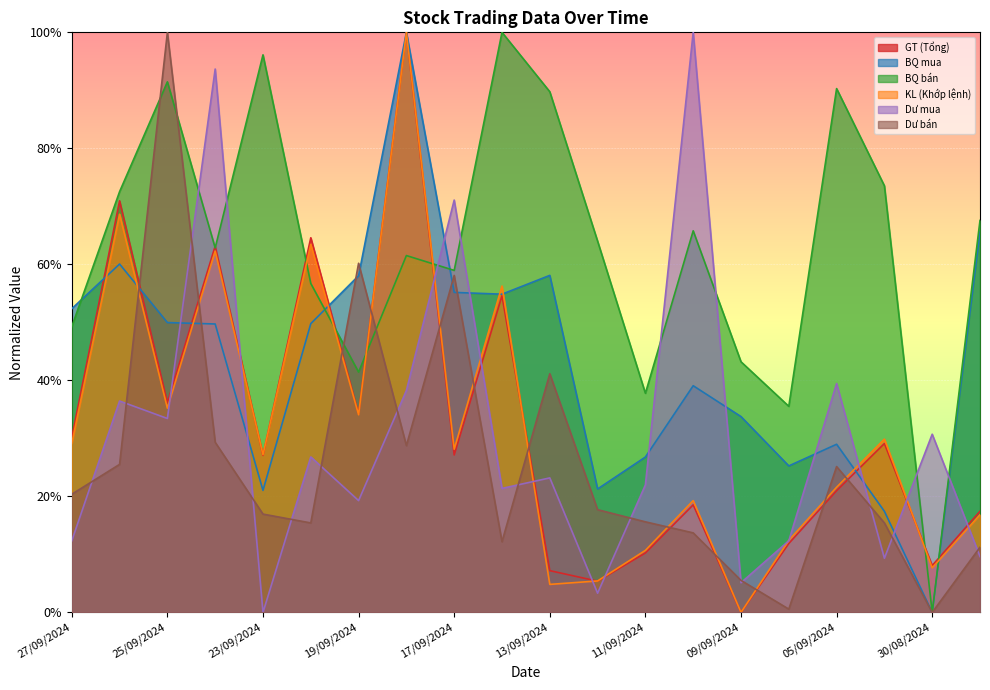

What is the highest value of the GT (Tổng) series?

1.0